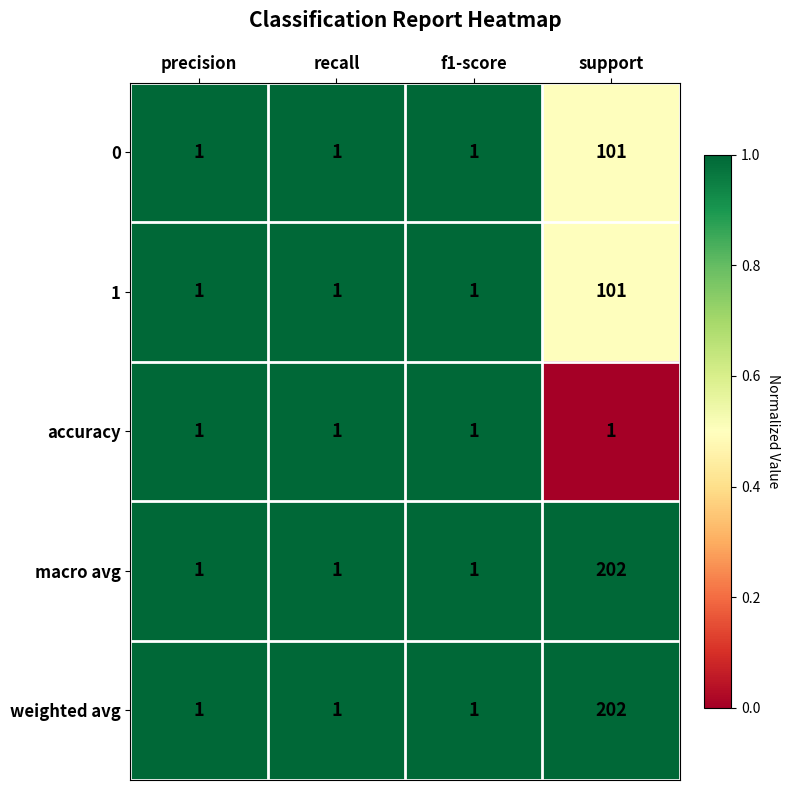

The macro avg series shows 1 at precision. True or false?

True